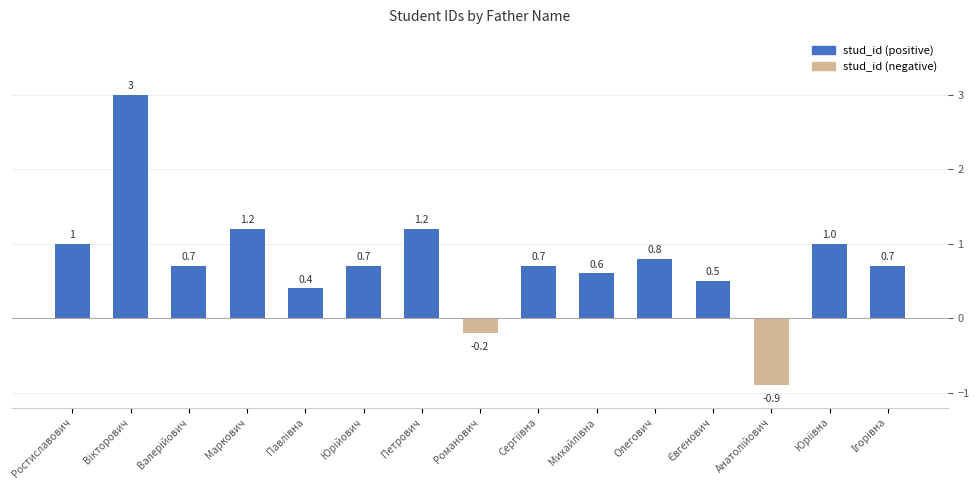

Where does the data first go above 0?

Ростиславович